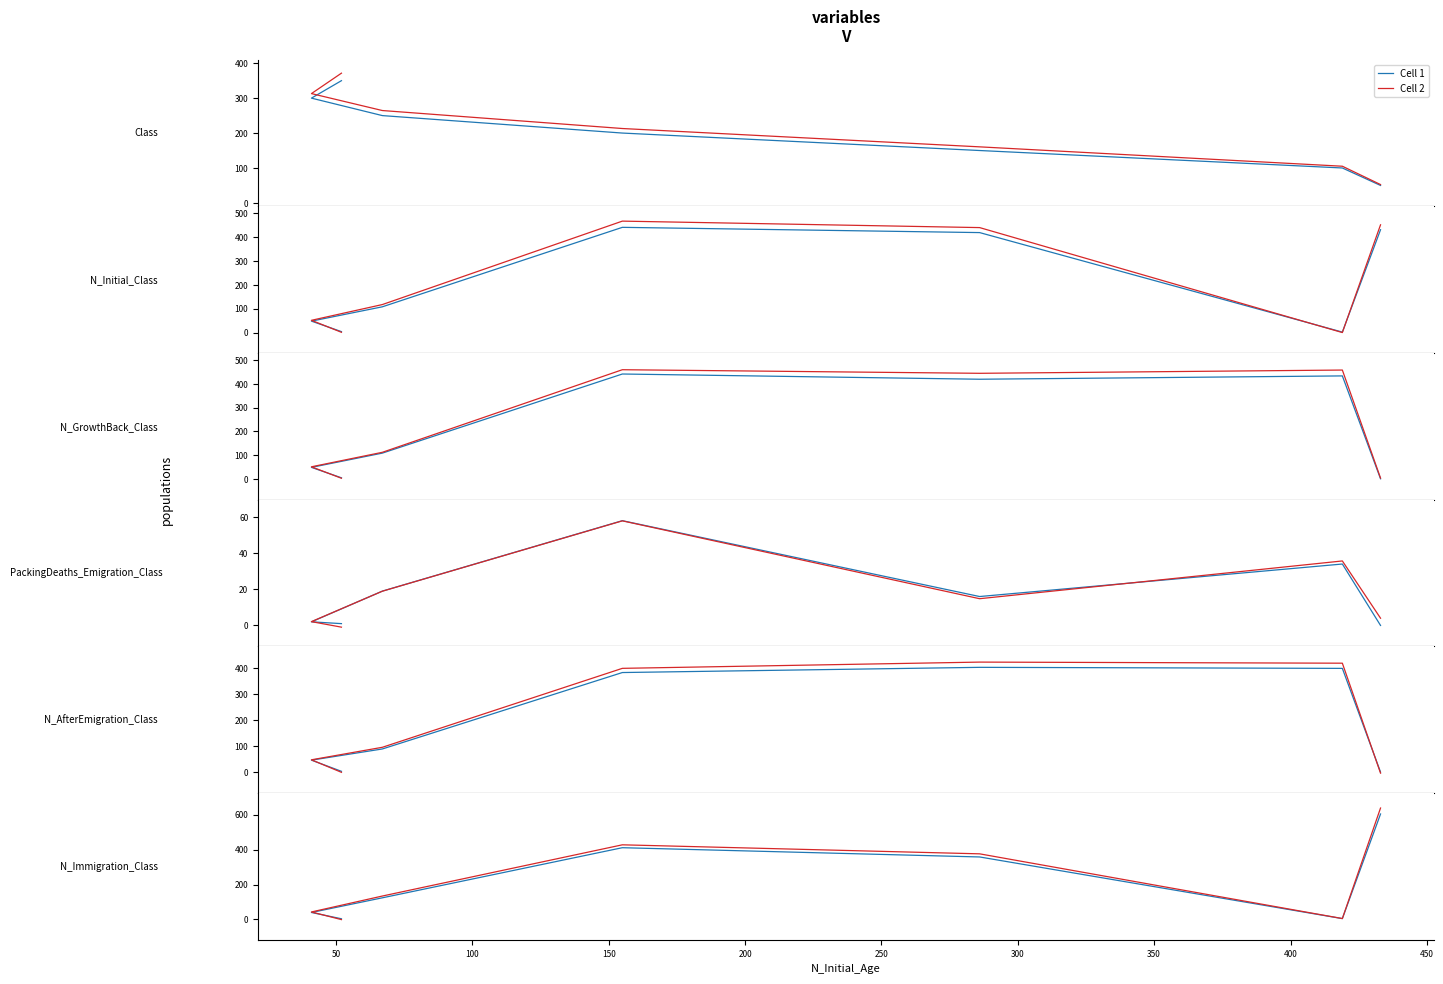

List the series in order of their overall mean, lowest first.

Cell 1, Cell 2